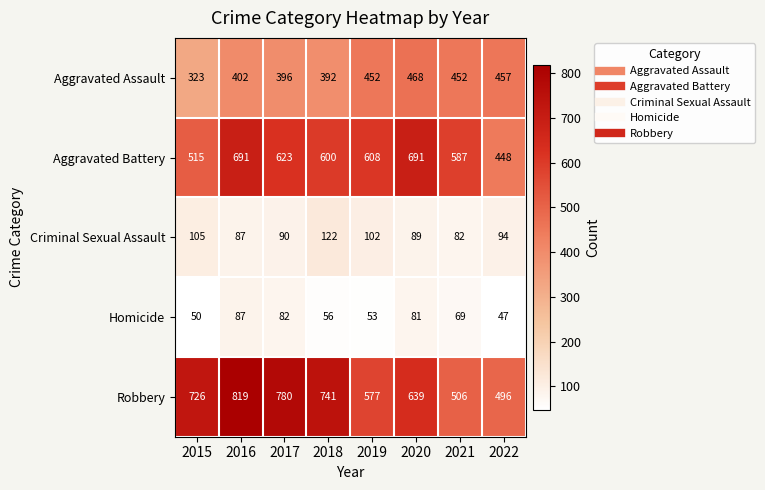

Which series changed the most between 2015 and 2019?

Robbery